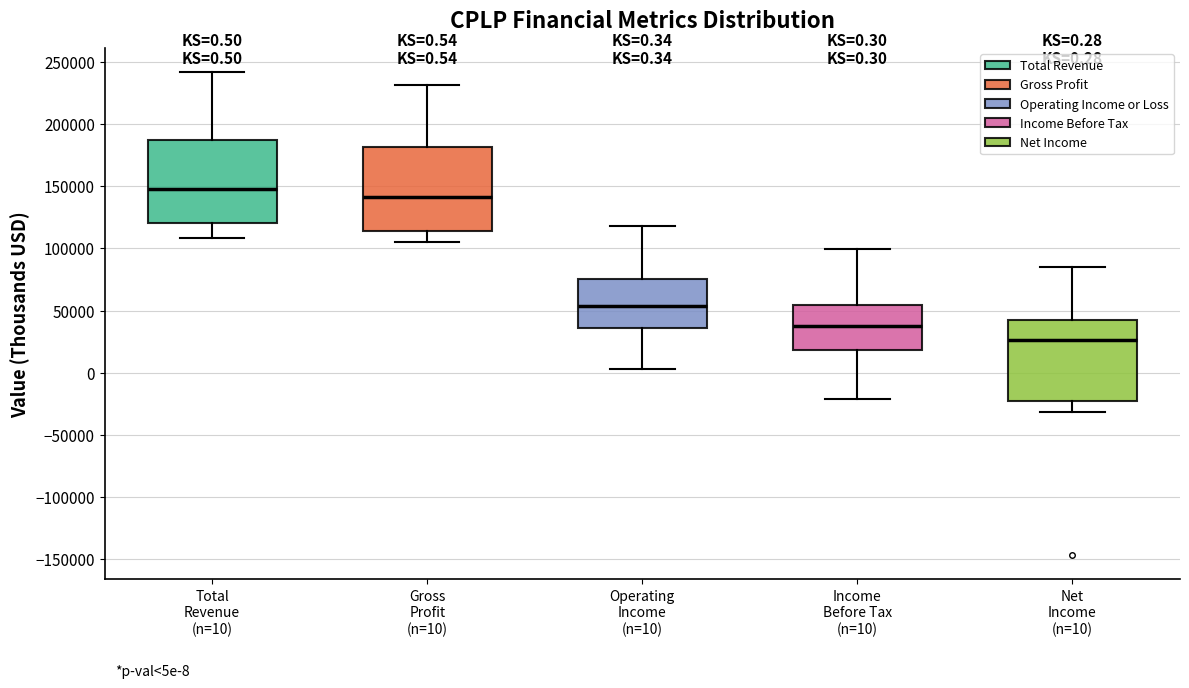

Which box has the lowest median line?

Net Income (n=10)